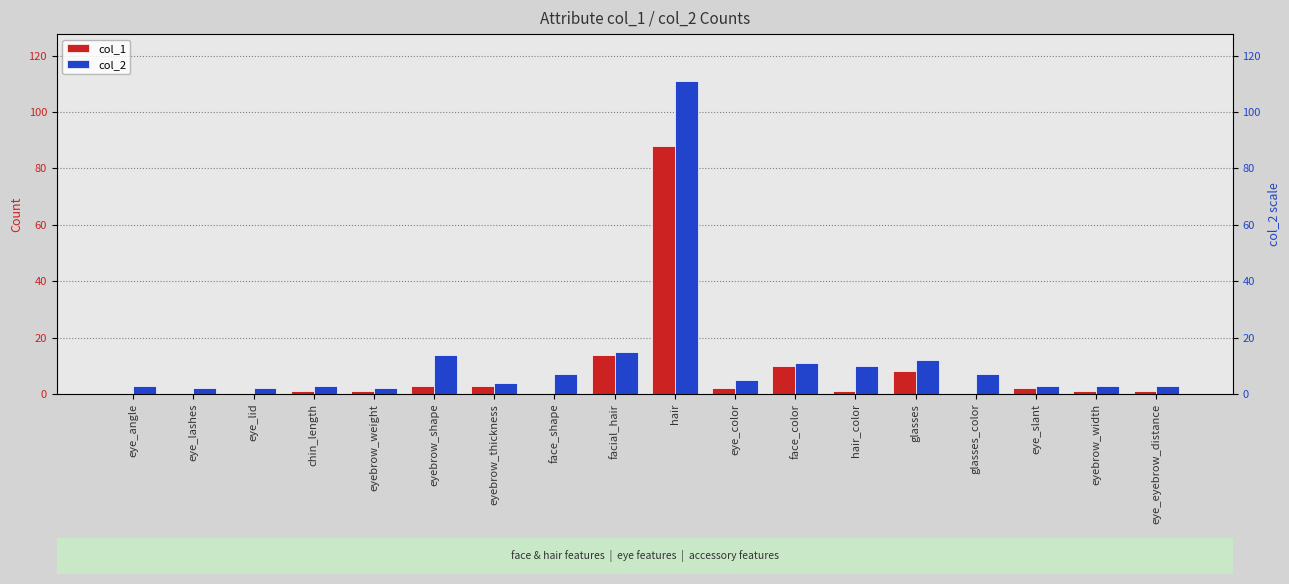

The value of col_1 at hair is 31. True or false?

False